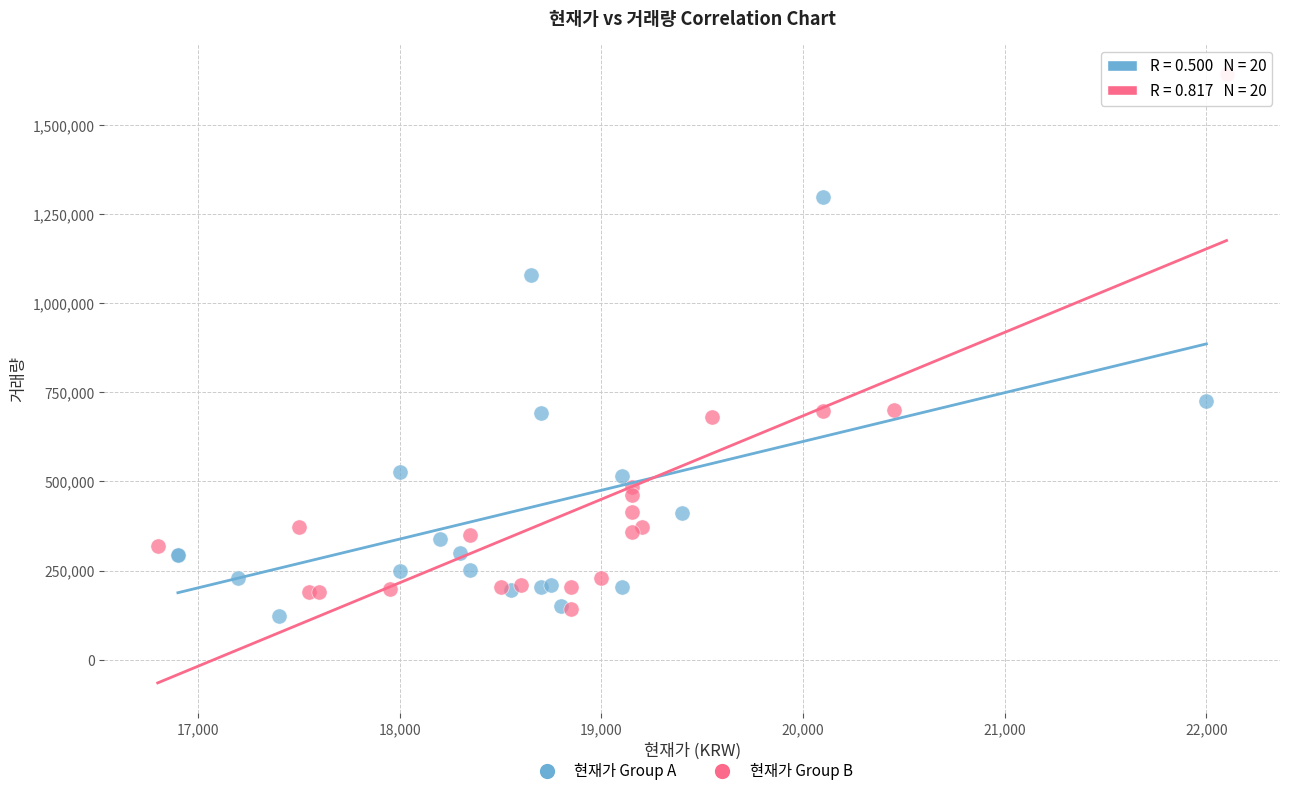

Which series contains the highest Y value?

현재가 Group B